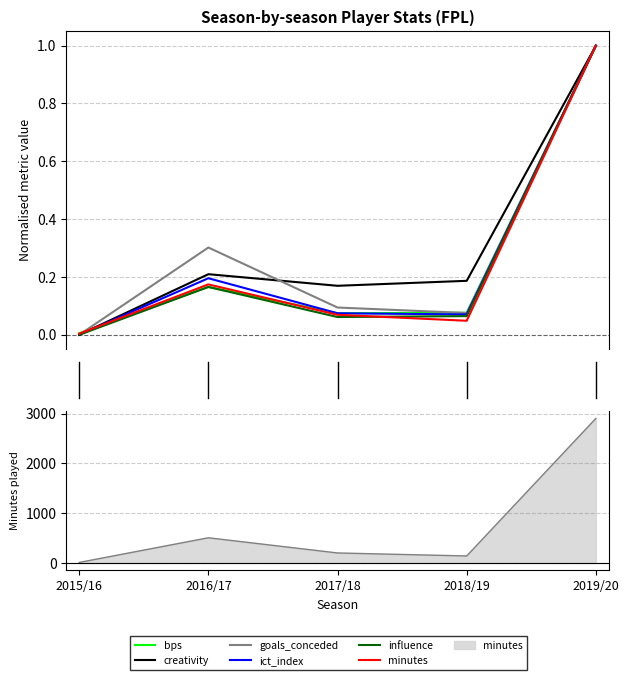

What is the difference between the second highest and second lowest values in the bps series?

0.1